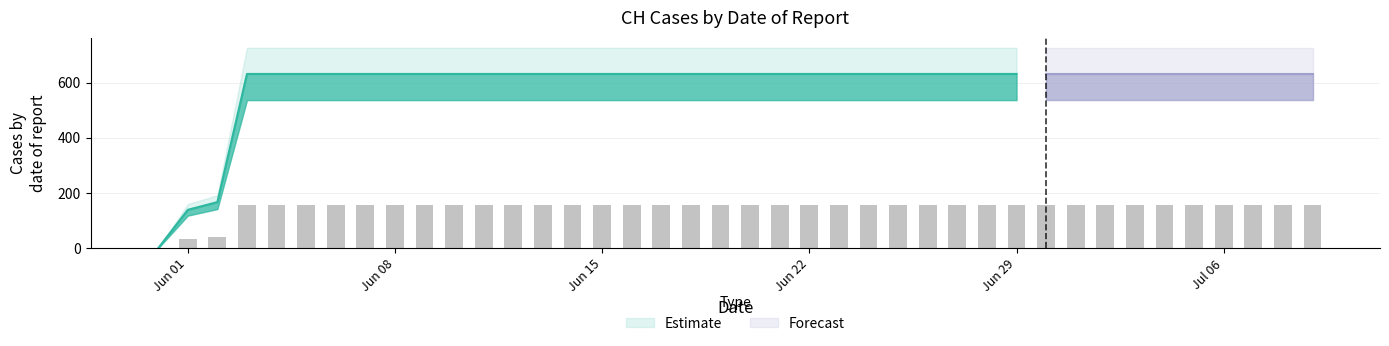

Rank the categories by value from highest to lowest.

2020-06-03, 2020-06-04, 2020-06-05, 2020-06-06, 2020-06-07, 2020-06-08, 2020-06-09, 2020-06-10, 2020-06-11, 2020-06-12, 2020-06-13, 2020-06-14, 2020-06-15, 2020-06-16, 2020-06-17, 2020-06-18, 2020-06-19, 2020-06-20, 2020-06-21, 2020-06-22, 2020-06-23, 2020-06-24, 2020-06-25, 2020-06-26, 2020-06-27, 2020-06-28, 2020-06-29, 2020-06-30, 2020-07-01, 2020-07-02, 2020-07-03, 2020-07-04, 2020-07-05, 2020-07-06, 2020-07-07, 2020-07-08, 2020-07-09, 2020-06-02, 2020-06-01, 2020-05-31